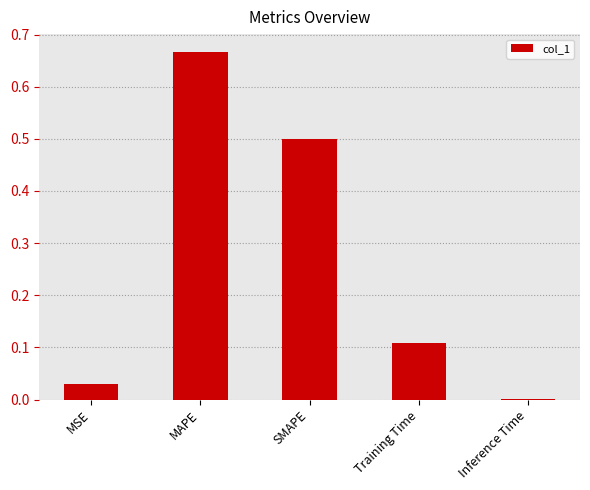

What is the sum of the values at Training Time and MAPE?

0.8